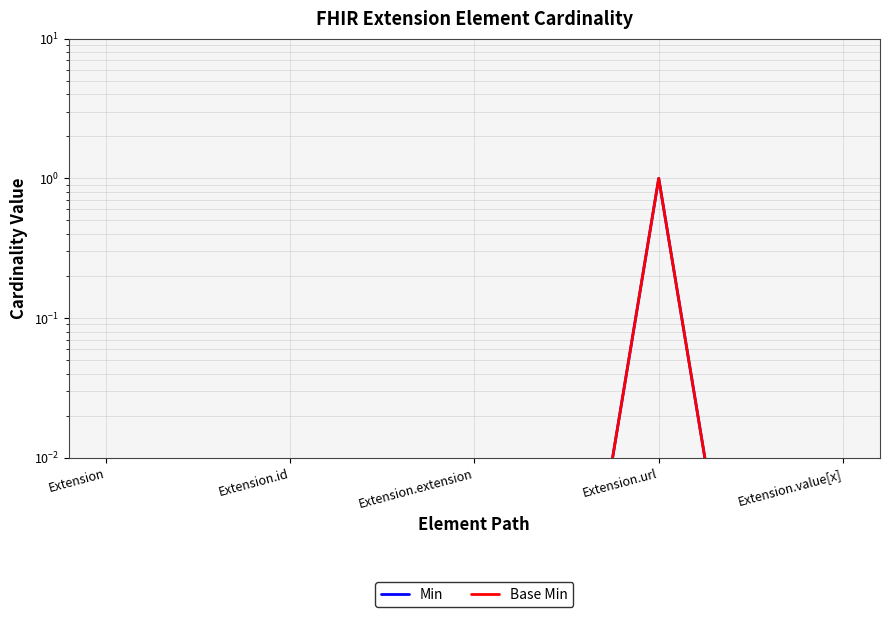

Count the number of data series in this chart.

2